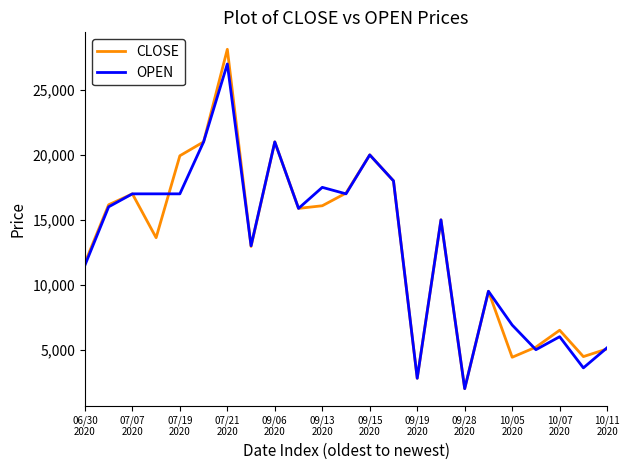

Which series has the largest range (max minus min)?

CLOSE